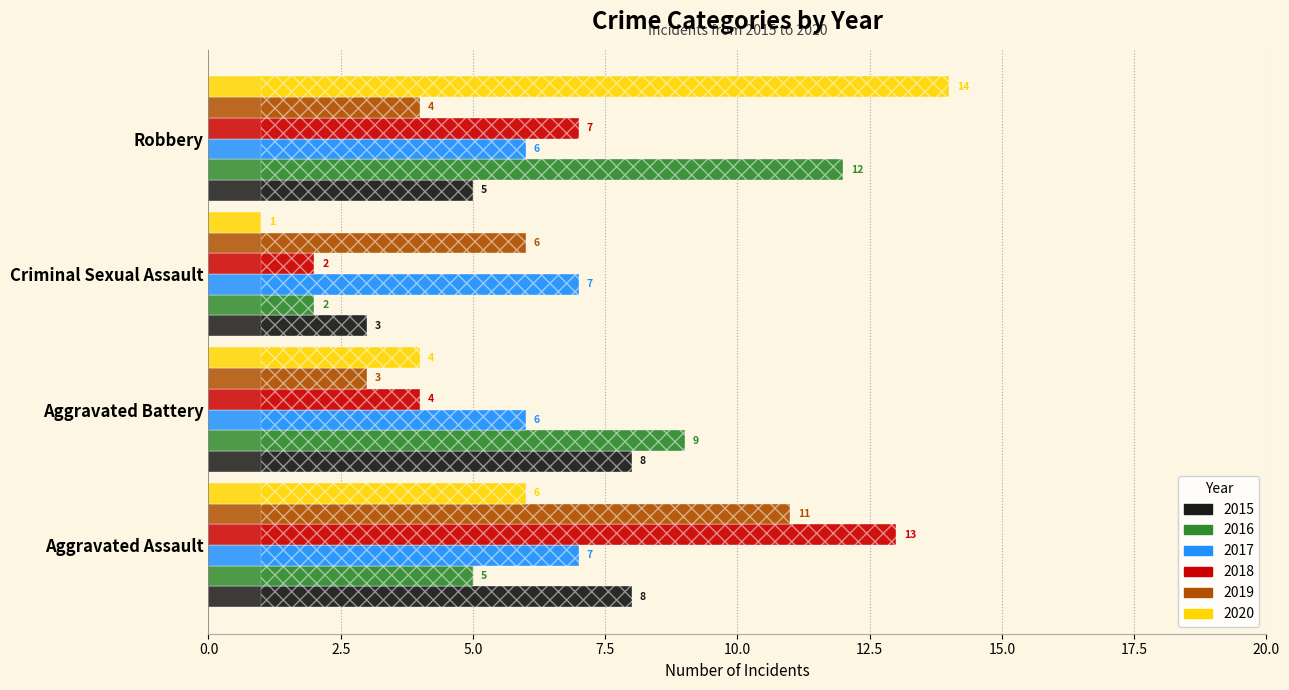

Which series has the largest total across all categories?

2016